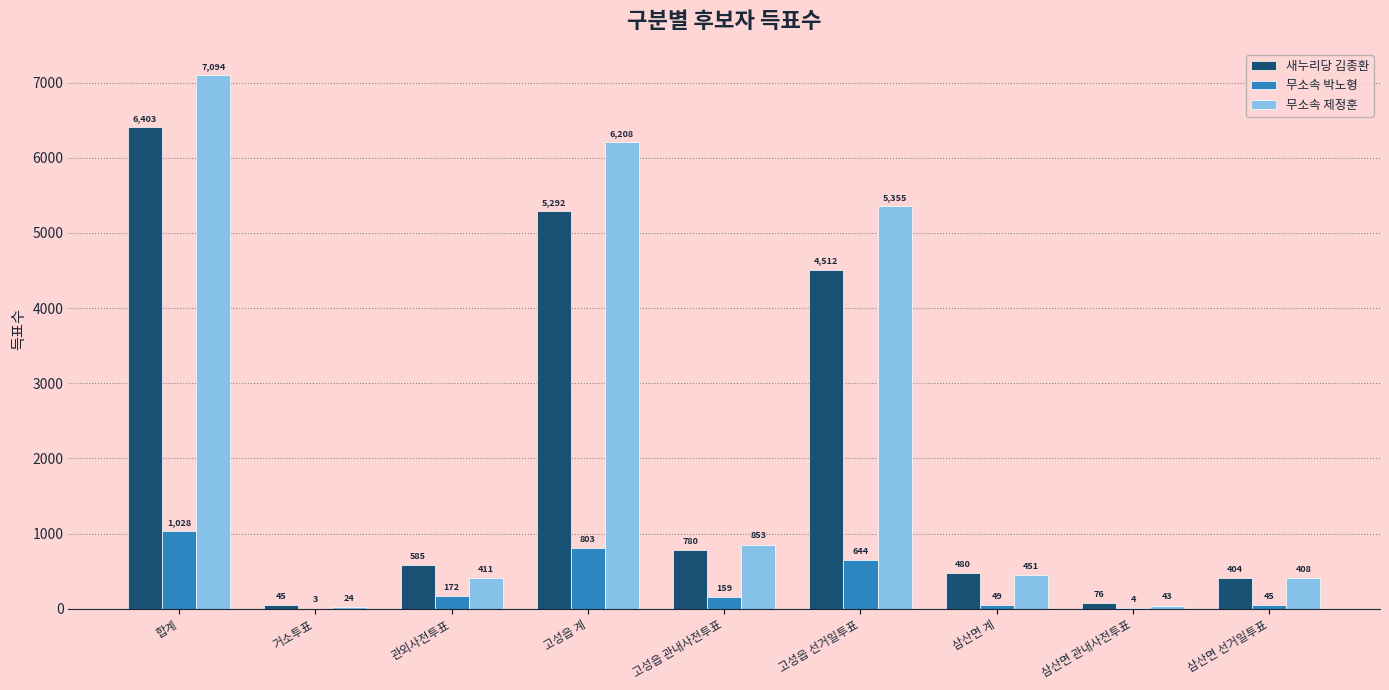

Reading right to left, list all the values displayed in this chart.

새누리당 김종환: 404	76	480	4512	780	5292	585	45	6403
무소속 박노형: 45	4	49	644	159	803	172	3	1028
무소속 제정훈: 408	43	451	5355	853	6208	411	24	7094